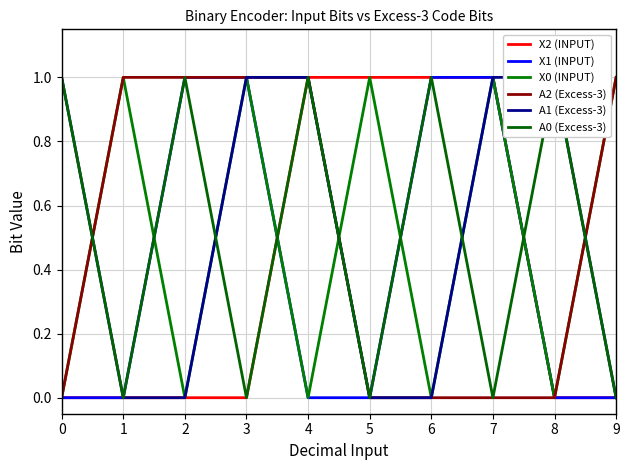

At which category is the sum across all series the highest?

3